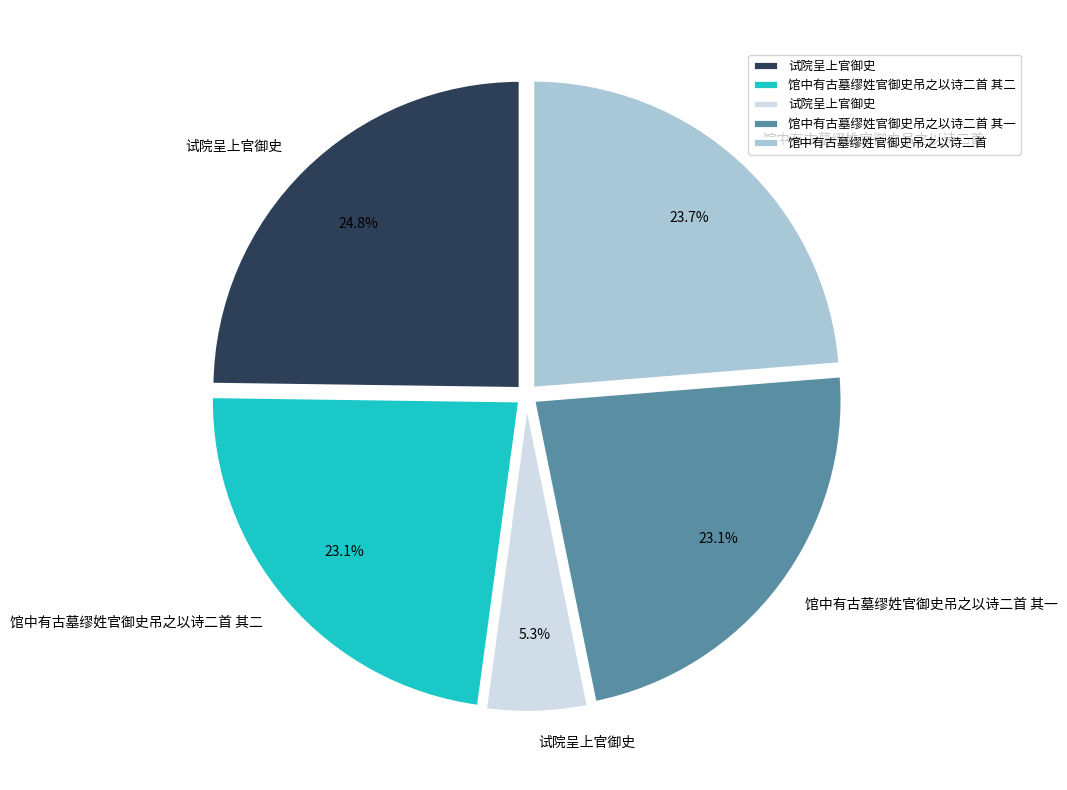

Is there any slice that represents more than half of the pie?

No